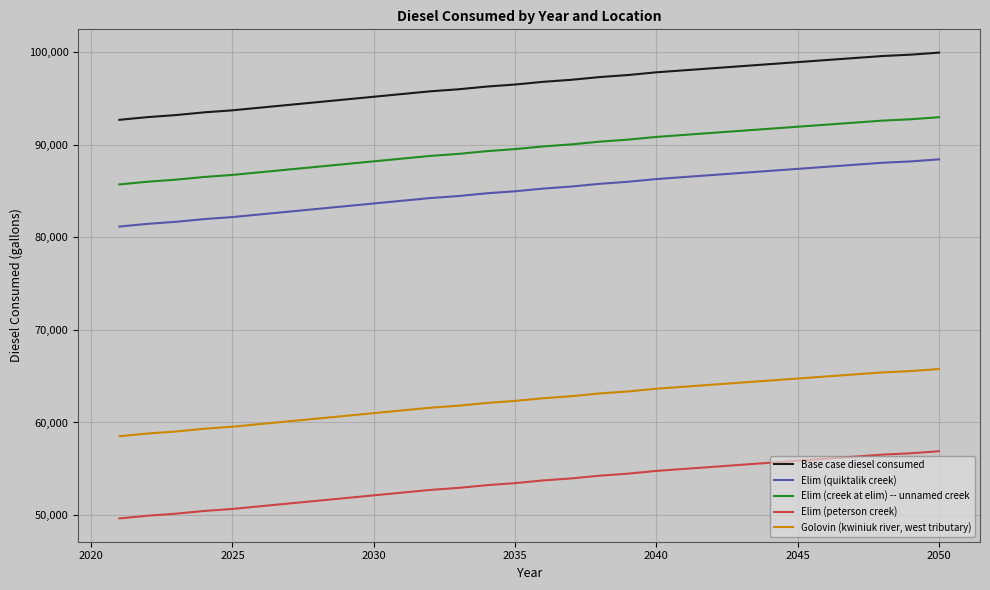

What is the highest value of the Base case diesel consumed series?

99916.6